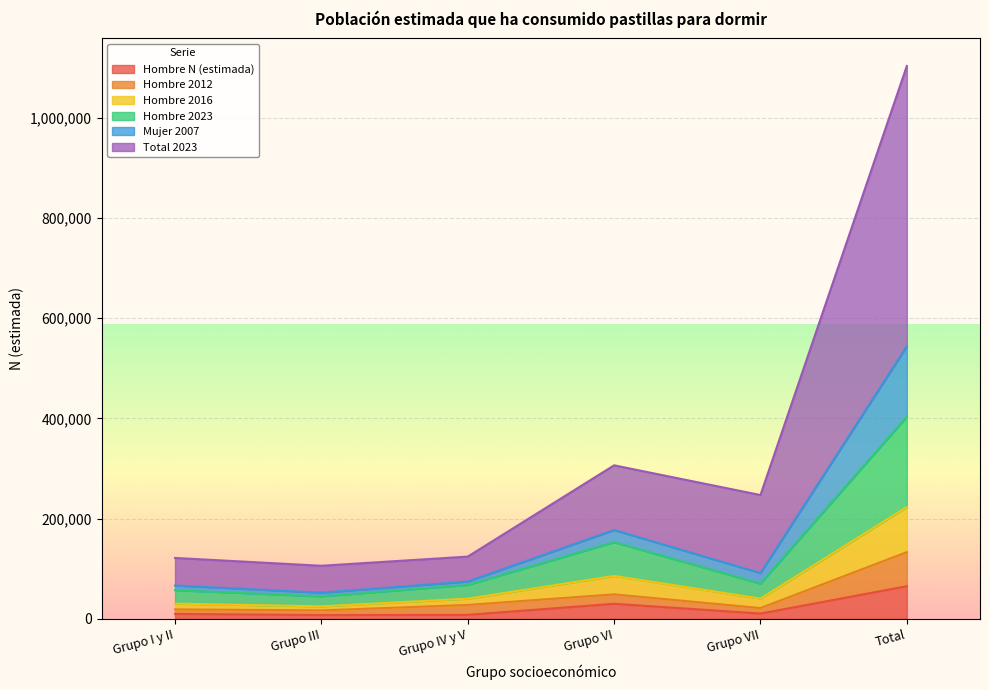

At which label does Hombre N (estimada) reach its peak?

Total